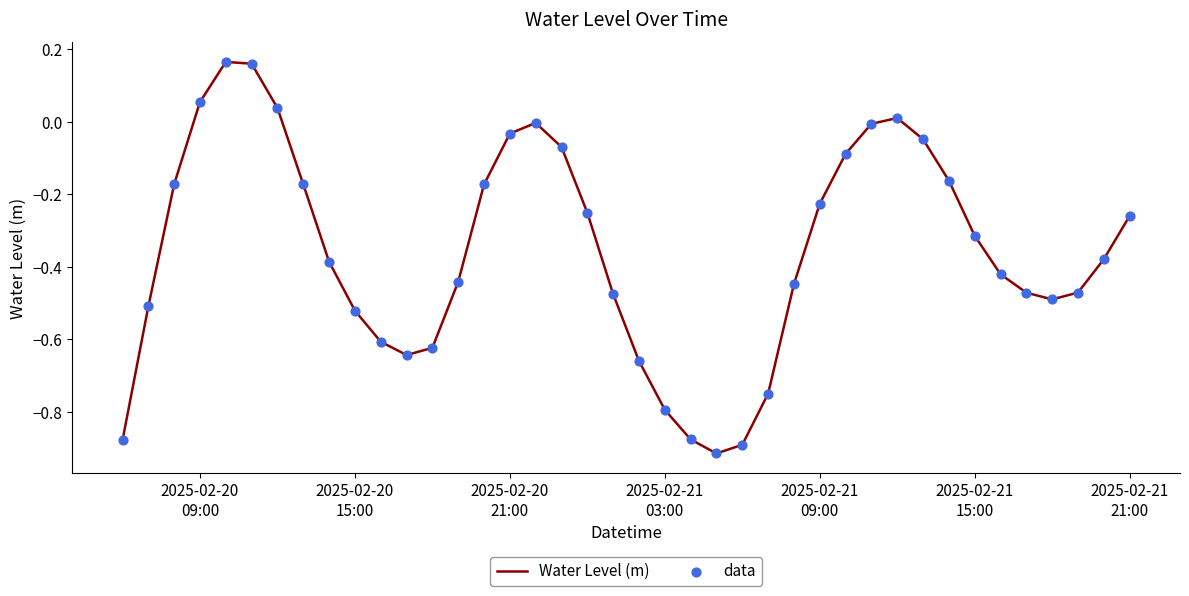

What is the difference between the maximum and minimum values?

1.1